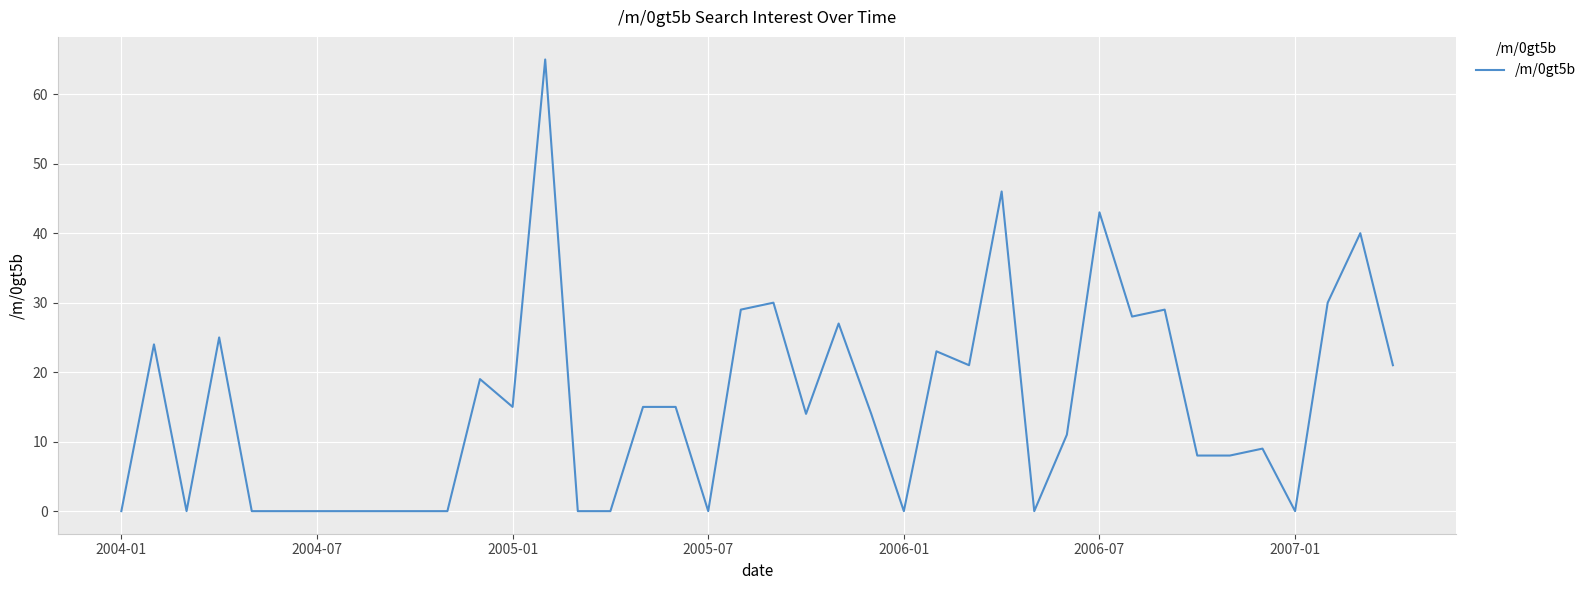

What is the difference between the maximum and minimum values?

65